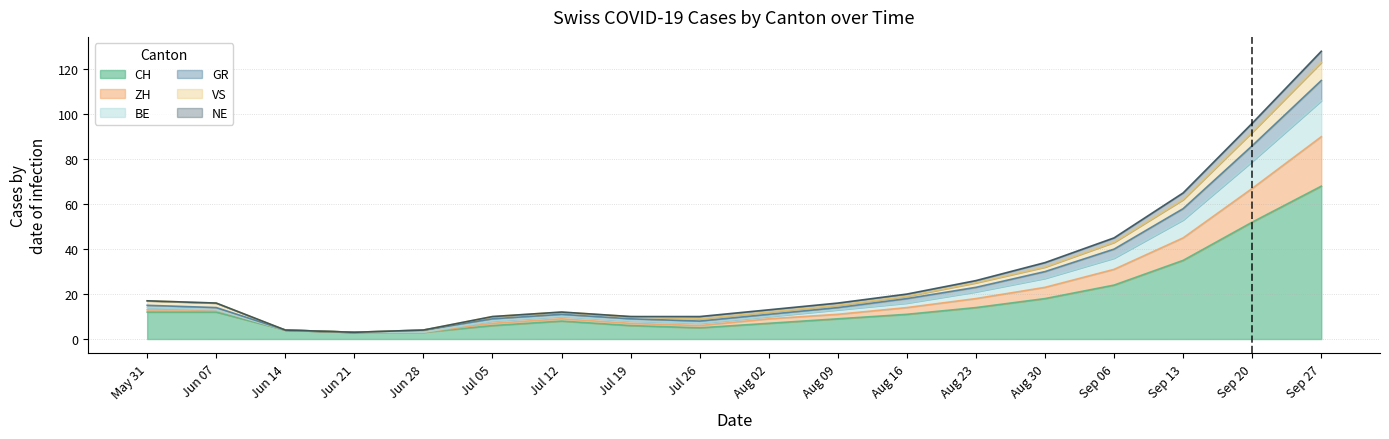

What is the minimum value for CH?

3